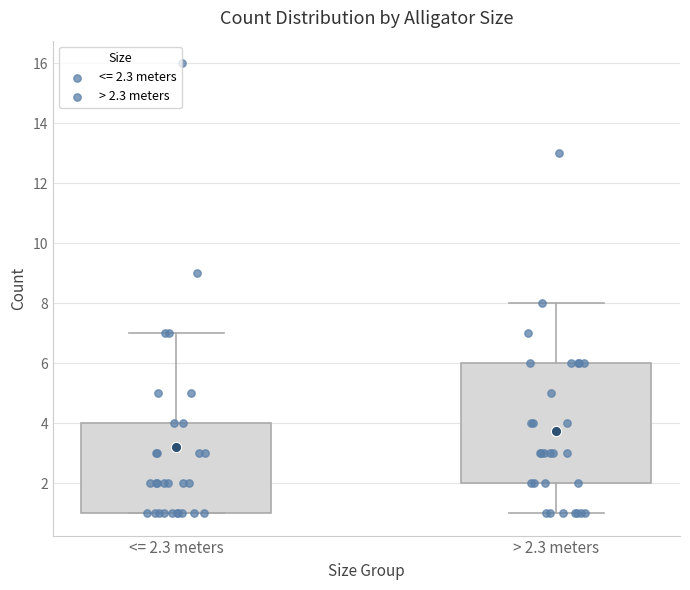

Where does the upper whisker of the box for <= 2.3 meters end on the y-axis? The values are not printed on the chart, so give them approximately, as read against the axis.

7